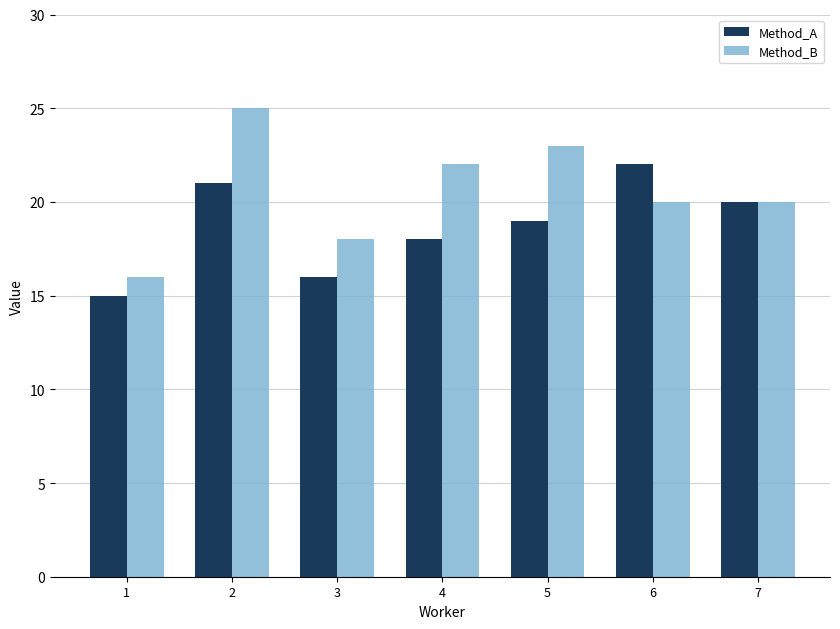

Rank the series by their maximum value, from lowest to highest.

Method_A, Method_B